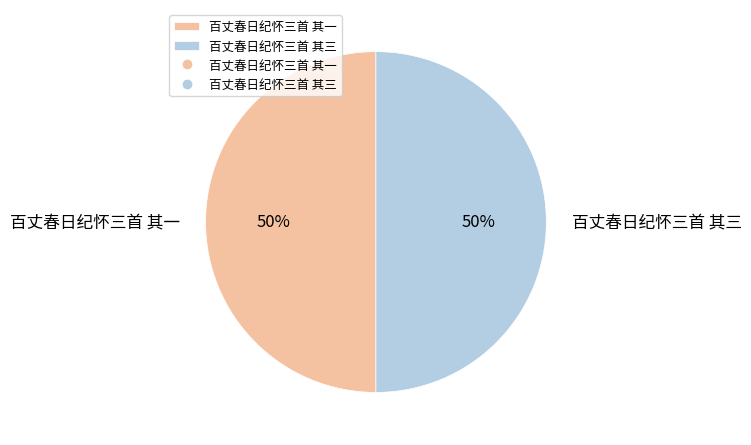

To the nearest percent, what is the average slice percentage?

50%